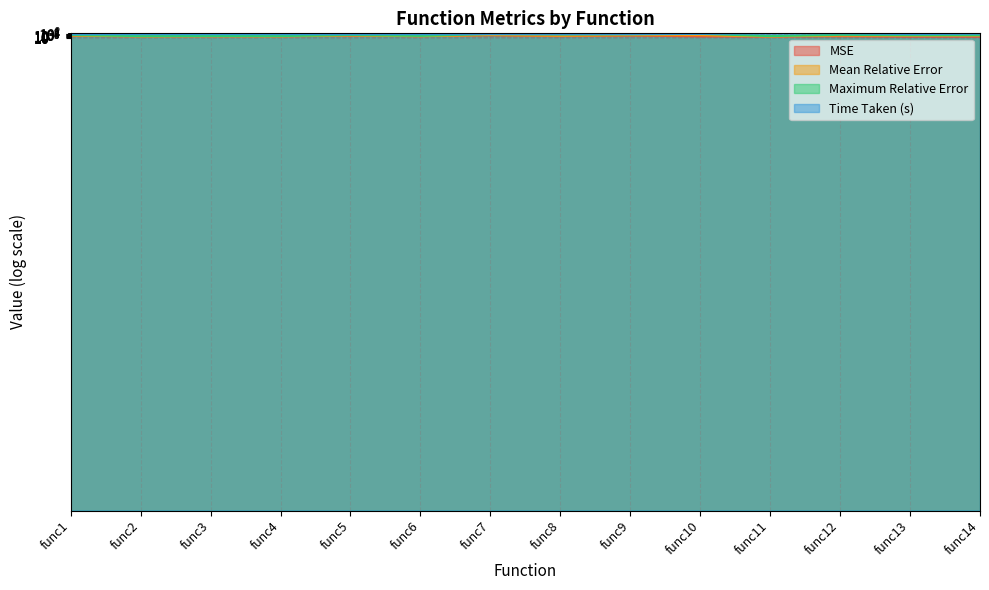

What are all the series names shown in the legend?

MSE, Mean Relative Error, Maximum Relative Error, Time Taken (s)